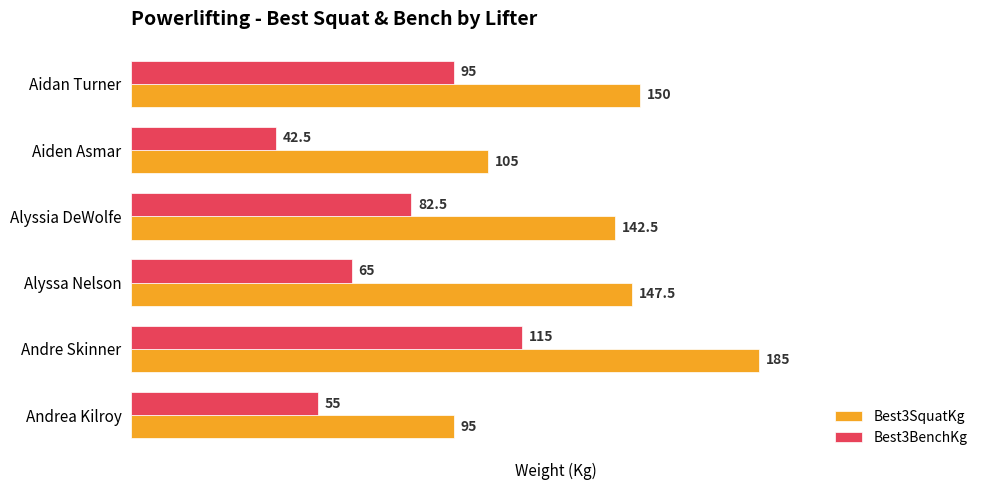

True or false: Best3SquatKg has a value of 90.3 at Aidan Turner.

False